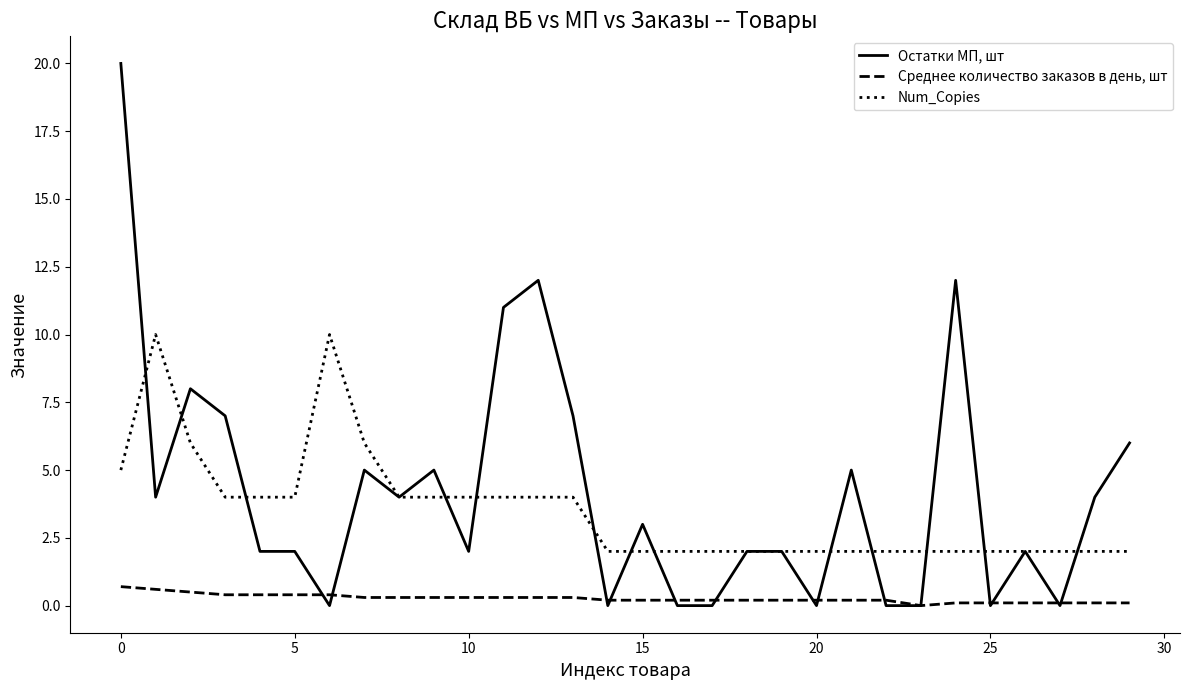

True or false: Среднее количество заказов в день, шт and Num_Copies intersect in this chart.

False